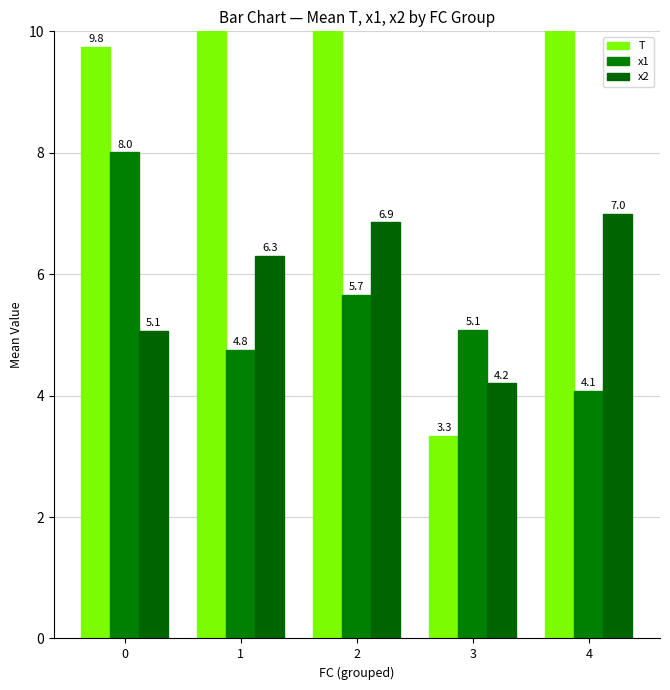

Which has a higher value, 0 or 1?

1